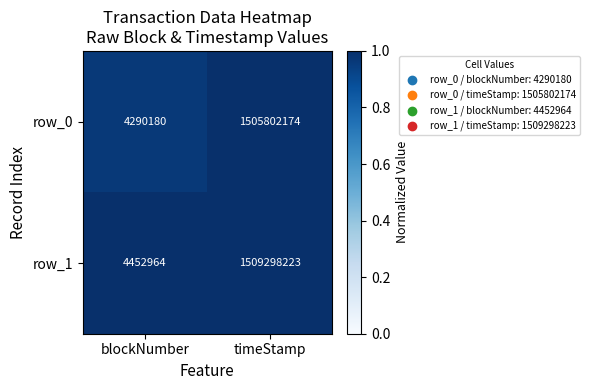

Which category has the lowest value across all series?

blockNumber